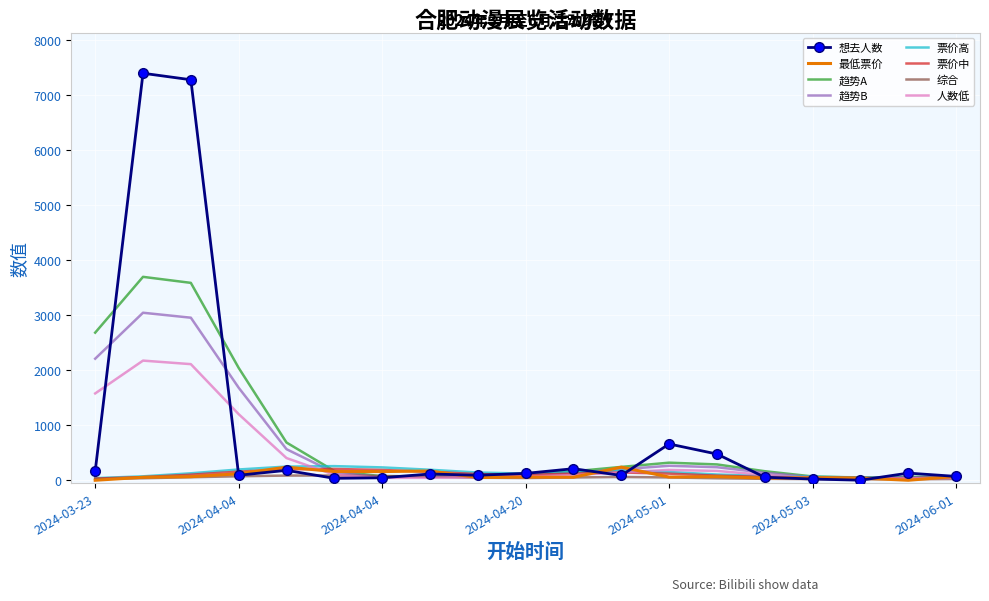

Which series has the widest spread of values?

想去人数